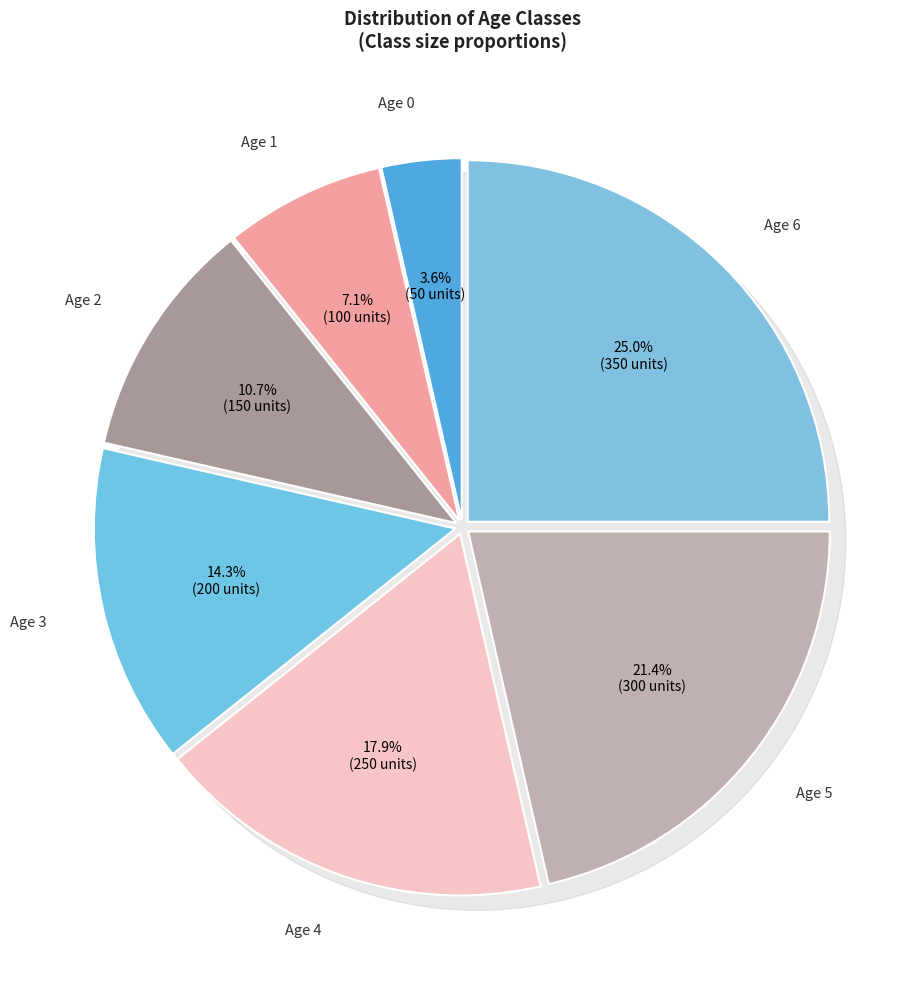

What percentage is the 6 slice, to the nearest percent?

25%